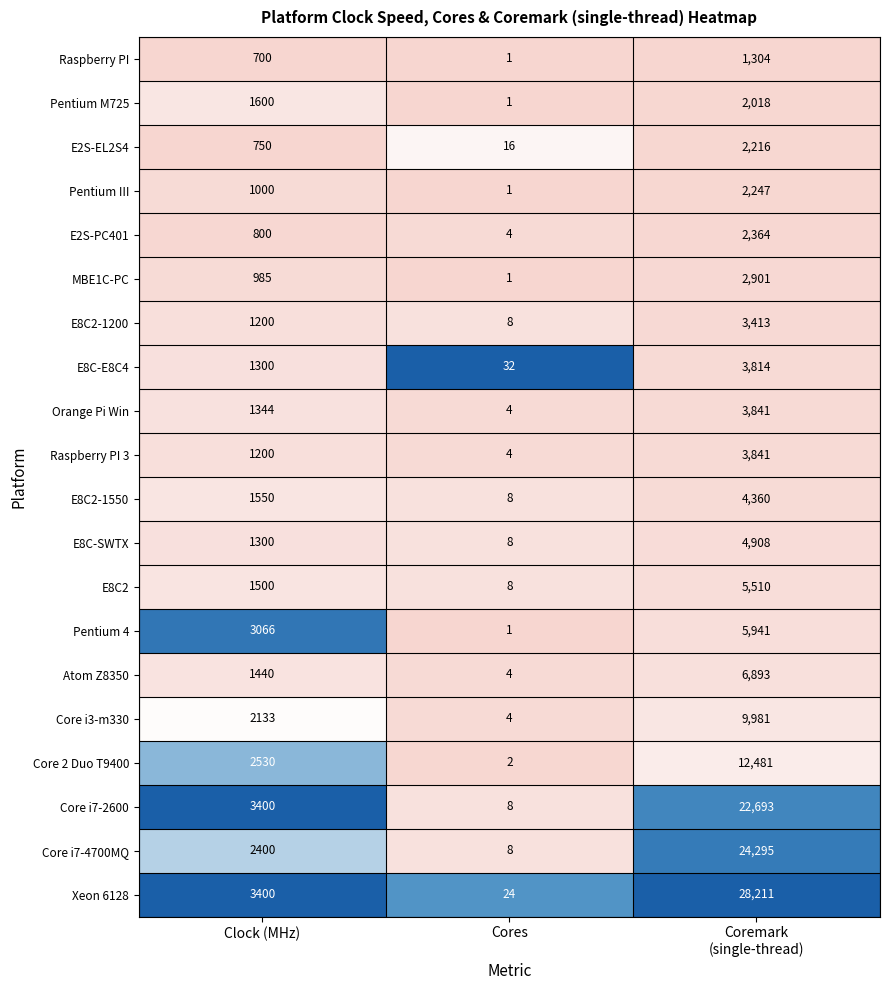

The value of E8C2-1200 at Clock (MHz) is 1969. True or false?

False